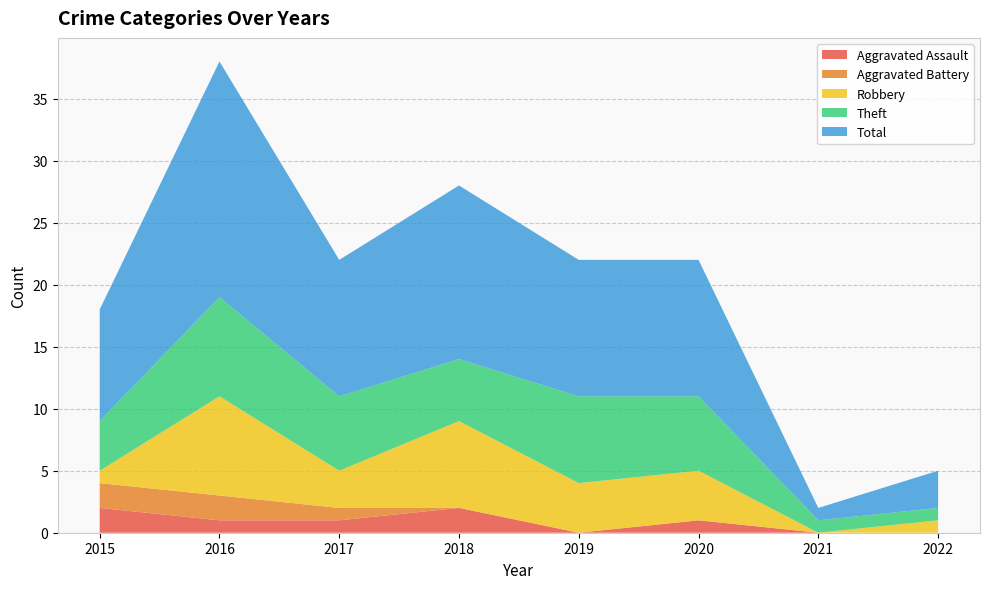

Reading left to right, list all the values displayed in this chart.

Aggravated Assault: 2015=2	2016=1	2017=1	2018=2	2019=0	2020=1	2021=0	2022=0
Aggravated Battery: 2015=2	2016=2	2017=1	2018=0	2019=0	2020=0	2021=0	2022=0
Robbery: 2015=1	2016=8	2017=3	2018=7	2019=4	2020=4	2021=0	2022=1
Theft: 2015=4	2016=8	2017=6	2018=5	2019=7	2020=6	2021=1	2022=1
Total: 2015=9	2016=19	2017=11	2018=14	2019=11	2020=11	2021=1	2022=3